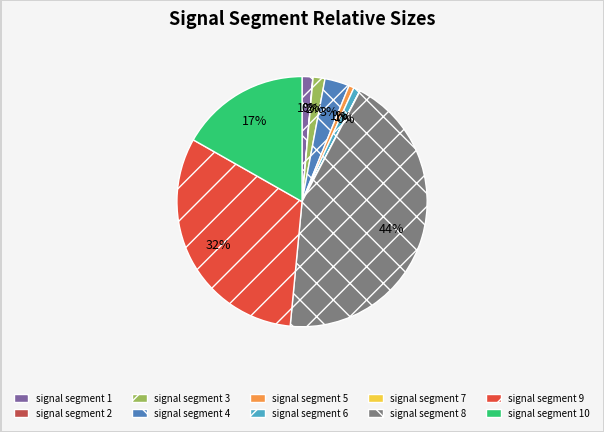

Does any single category account for the majority?

No